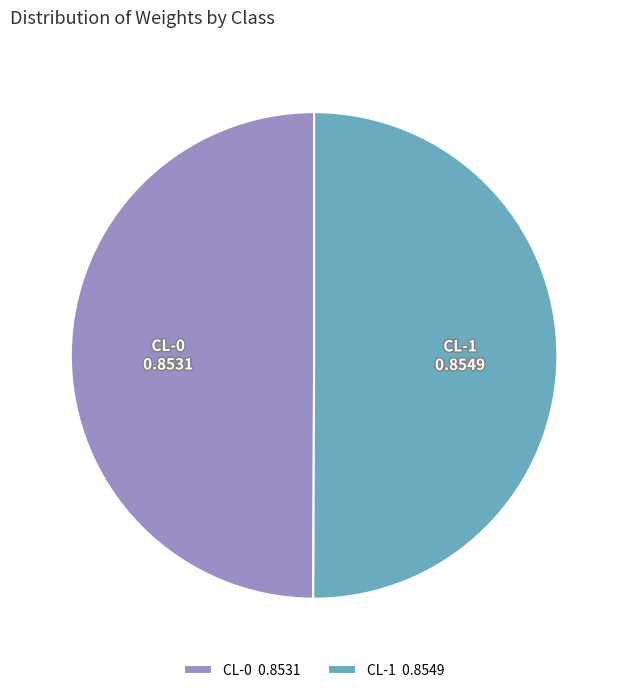

Do CL-1 0.8549 and CL-0 0.8531 together represent more than half of the pie?

Yes